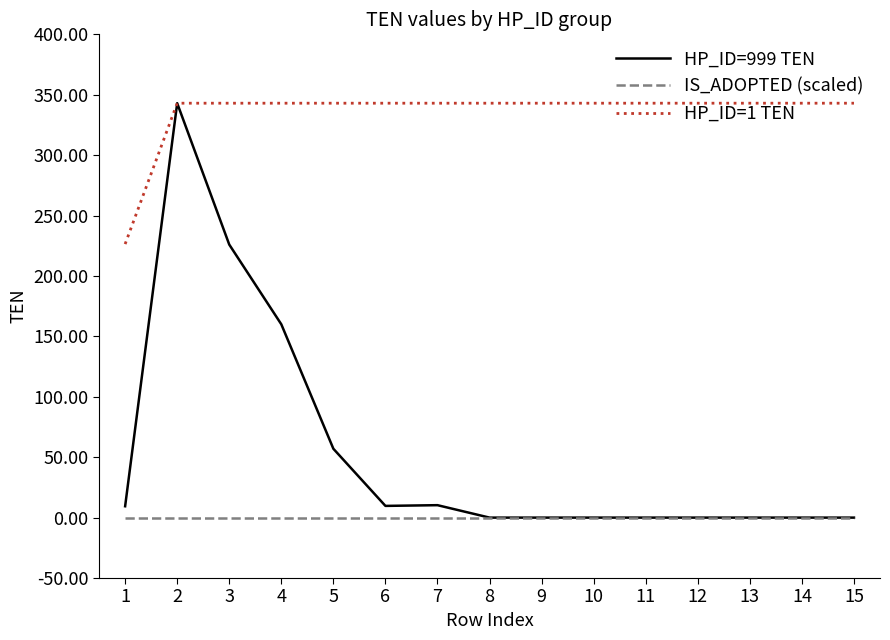

True or false: HP_ID=999 TEN has more than 0 points higher than both neighbors.

True